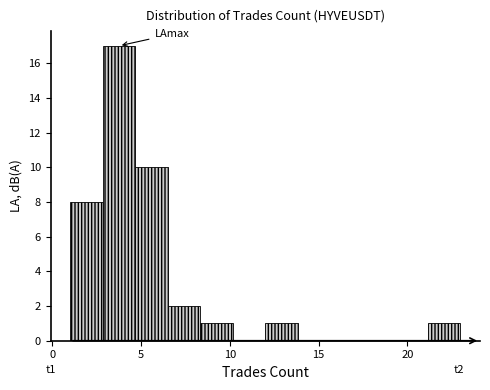

Read against the x-axis, roughly where is the centre of the tallest bar?

4.0